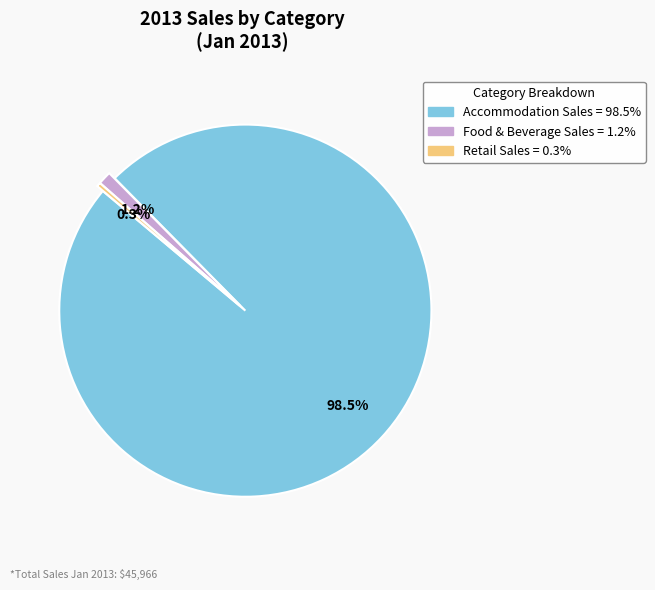

Rank the categories by value from highest to lowest.

Accommodation Sales, Food & Beverage Sales, Retail Sales